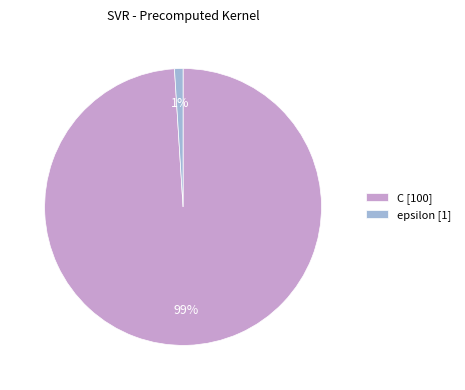

Is it true that epsilon is 1% of the pie?

True